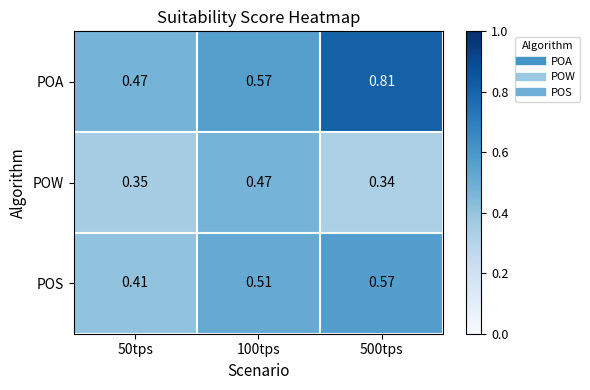

Which series has the largest total across all categories?

POA